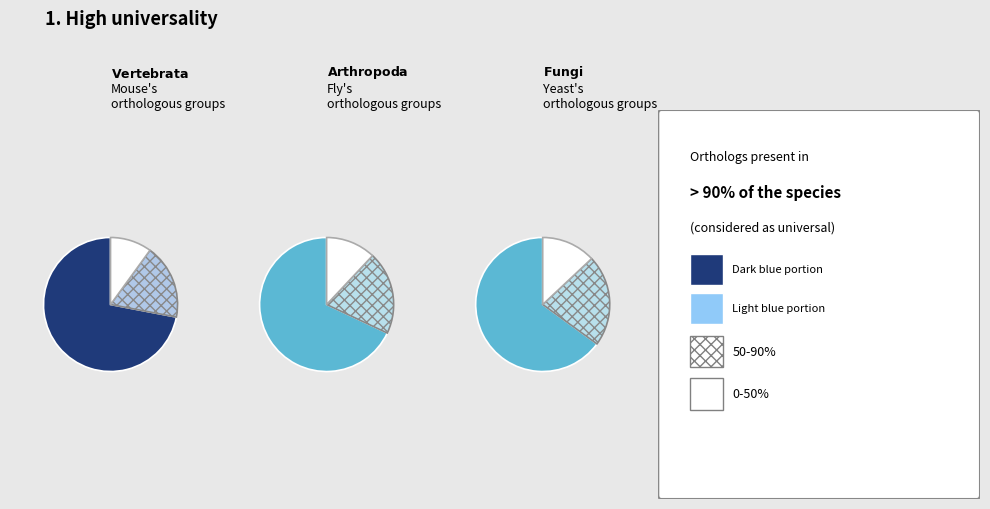

Is it true that h US 1 is 33% of the pie?

True